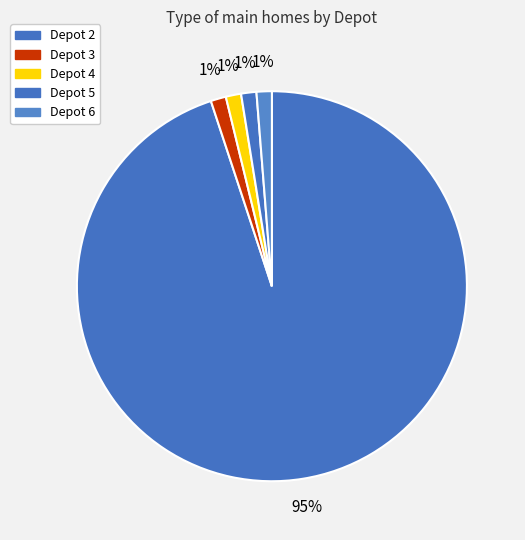

To the nearest percent, what portion does Depot 2 represent?

95%